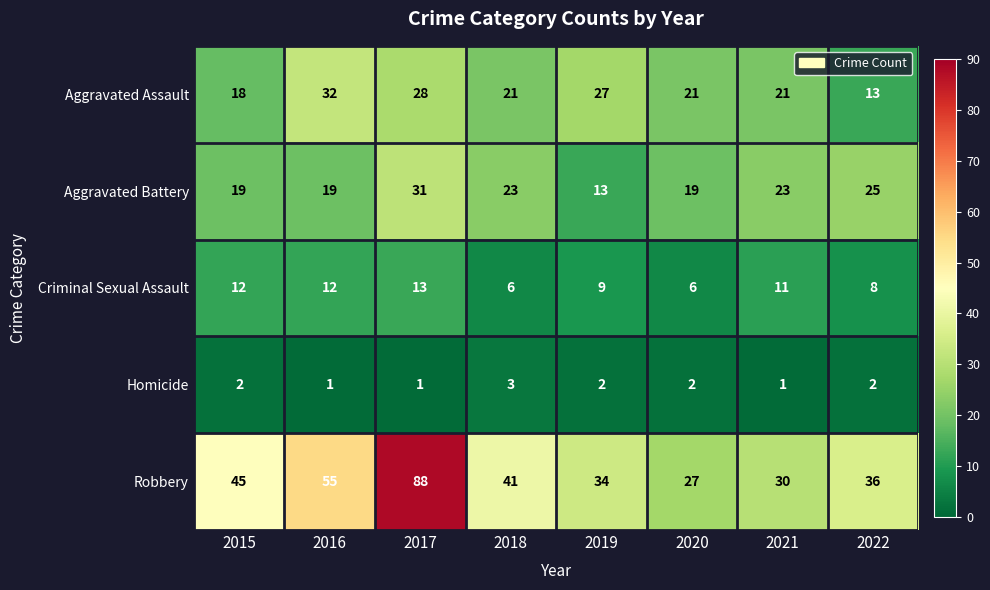

At which label does Criminal Sexual Assault first exceed 11?

2015